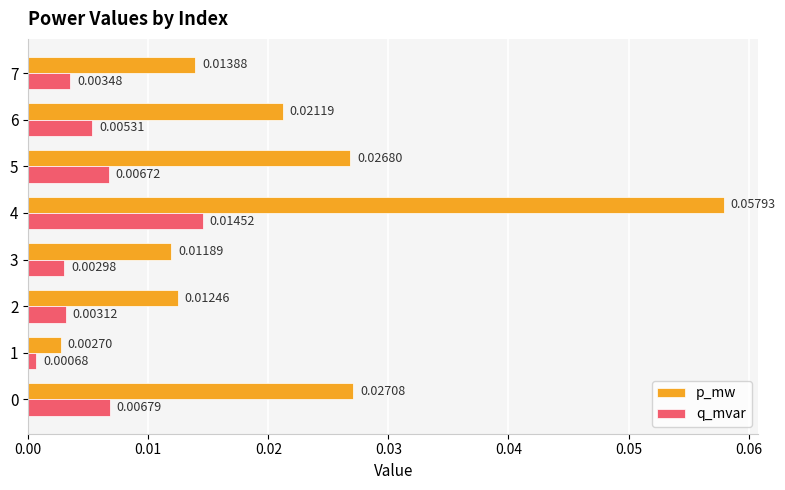

Which series has the largest range (max minus min)?

p_mw